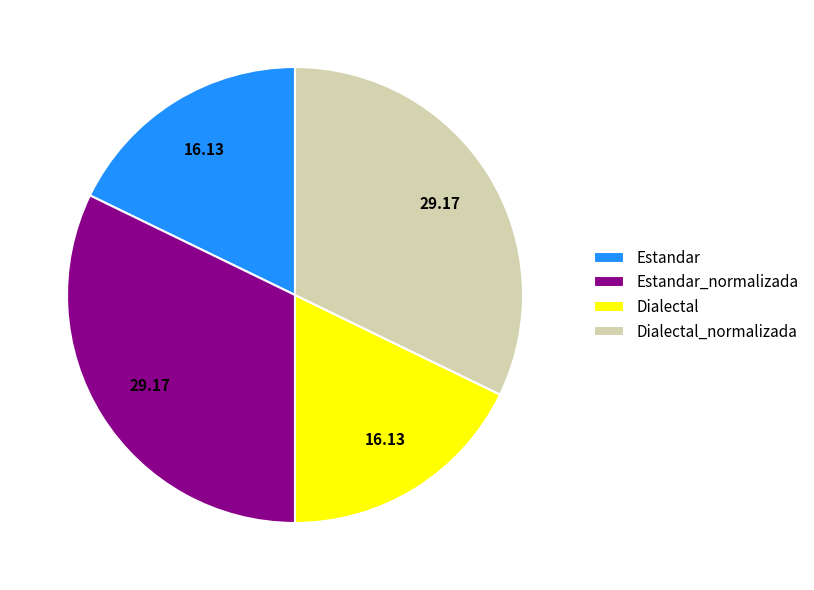

Is it true that Estandar_normalizada is 40% of the pie?

False